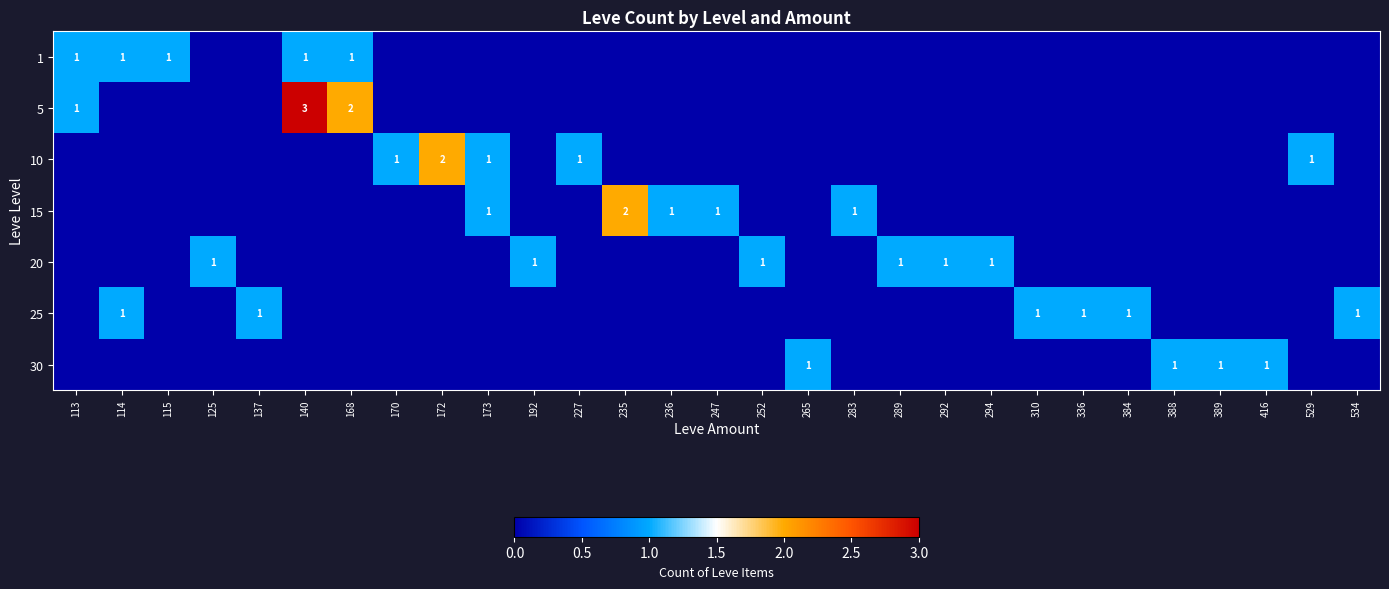

Which series has the widest spread of values?

5